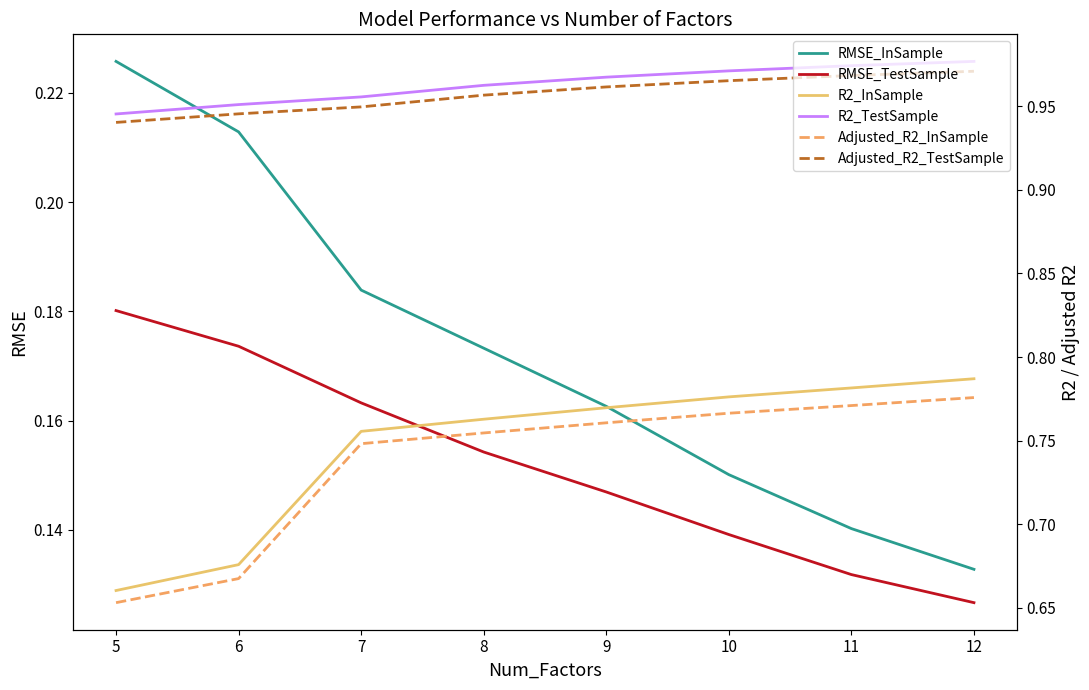

True or false: RMSE_TestSample and R2_InSample intersect in this chart.

False